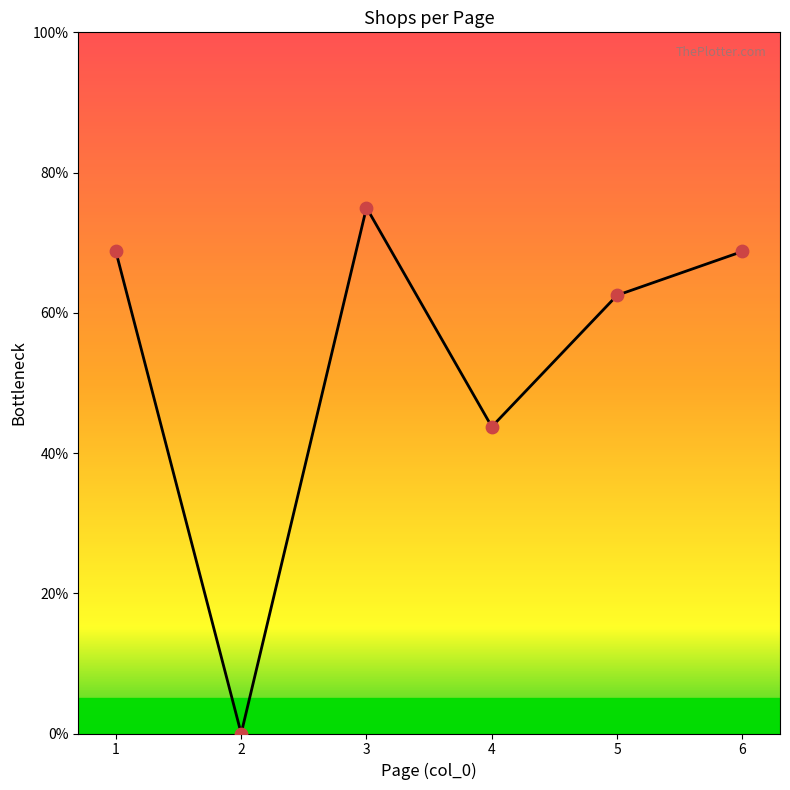

What is the change in value from 4 to 6?

+25.0